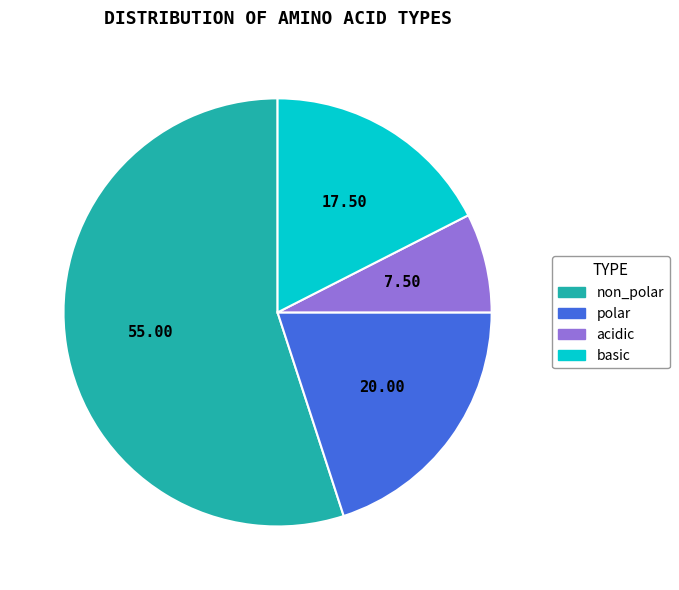

What is the ratio of the value at polar to the value at acidic?

2.7